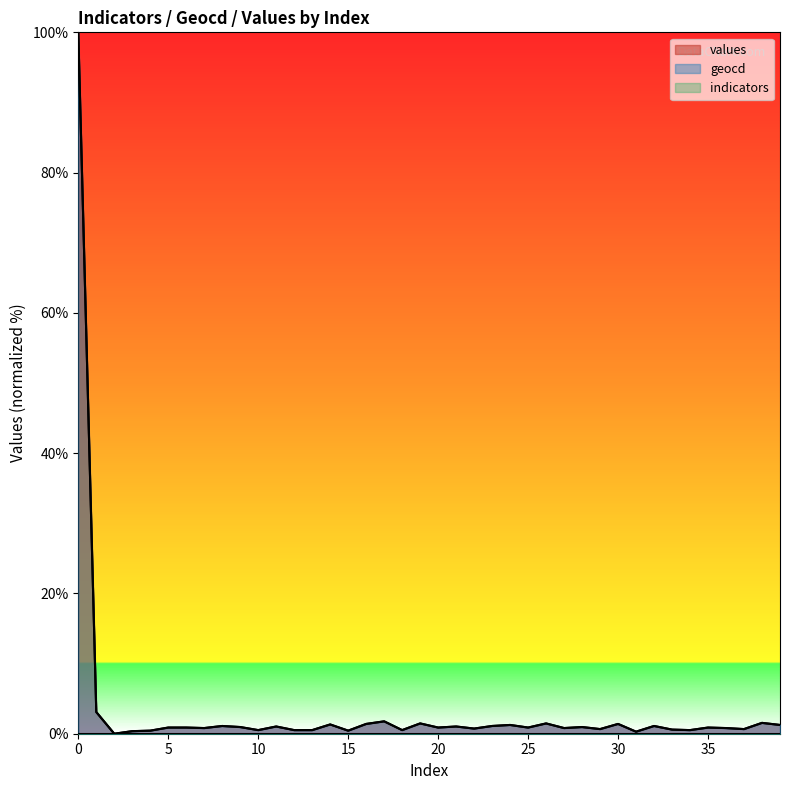

True or false: geocd has a value of 1.5 at 19.

True